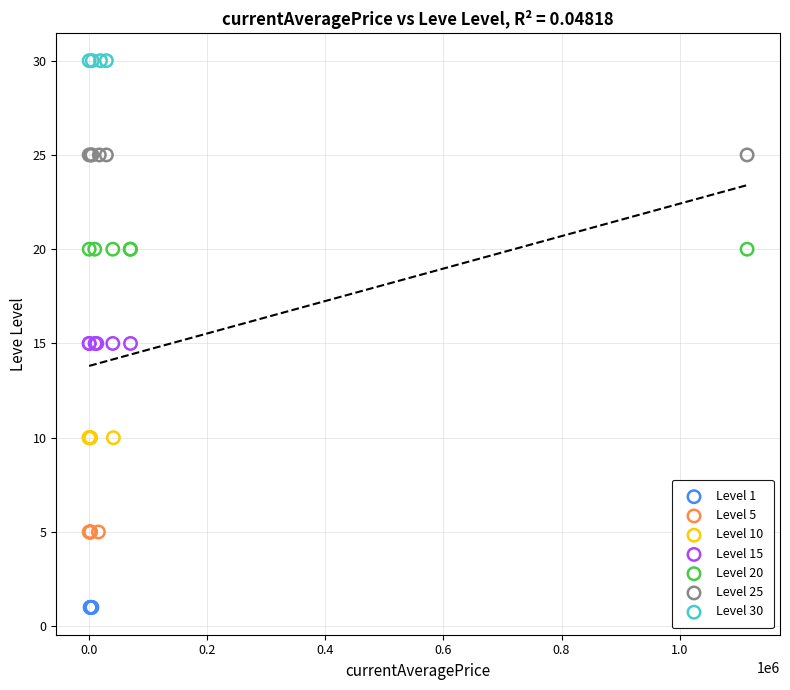

What are all the series names shown in the legend?

Level 1, Level 5, Level 10, Level 15, Level 20, Level 25, Level 30